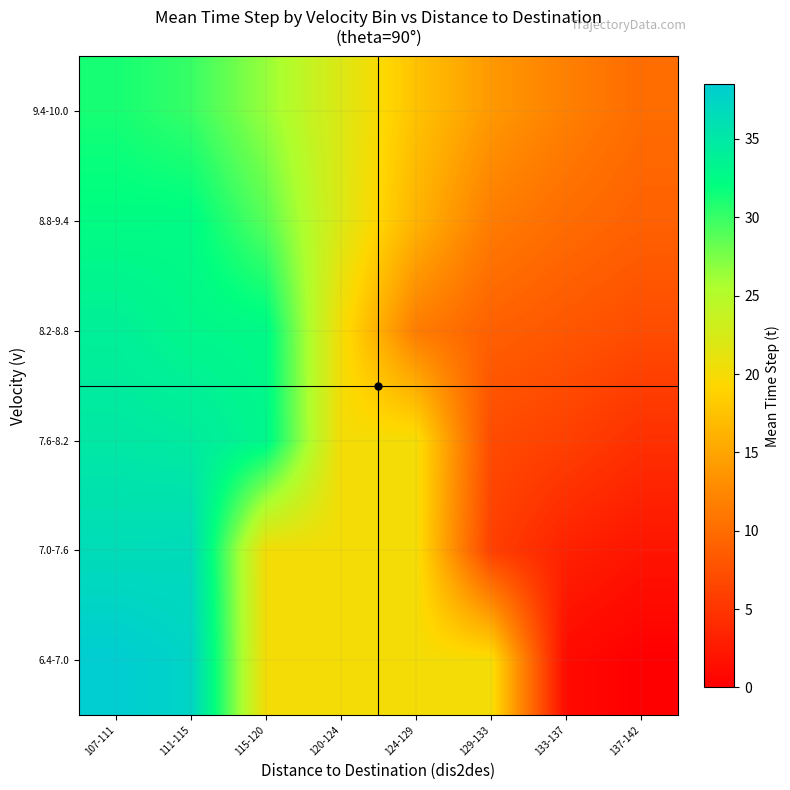

Reading left to right, list all the values displayed in this chart.

6.4-7.0: 107-111=38.5	111-115=37.5	115-120=20.1	120-124=20.1	124-129=20.1	129-133=20.1	133-137=1.0	137-142=0.0
7.0-7.6: 107-111=36.5	111-115=36.7	115-120=20.1	120-124=20.1	124-129=20.1	129-133=6.0	133-137=3.1	137-142=2.0
7.6-8.2: 107-111=35.0	111-115=34.6	115-120=33.0	120-124=20.1	124-129=20.1	129-133=7.0	133-137=6.0	137-142=4.5
8.2-8.8: 107-111=34.0	111-115=33.0	115-120=32.8	120-124=20.1	124-129=11.5	129-133=8.9	133-137=8.0	137-142=7.1
8.8-9.4: 107-111=32.4	111-115=32.5	115-120=28.8	120-124=22.0	124-129=16.2	129-133=11.5	133-137=10.0	137-142=9.0
9.4-10.0: 107-111=31.2	111-115=30.0	115-120=26.5	120-124=22.0	124-129=17.5	129-133=14.0	133-137=11.8	137-142=10.0